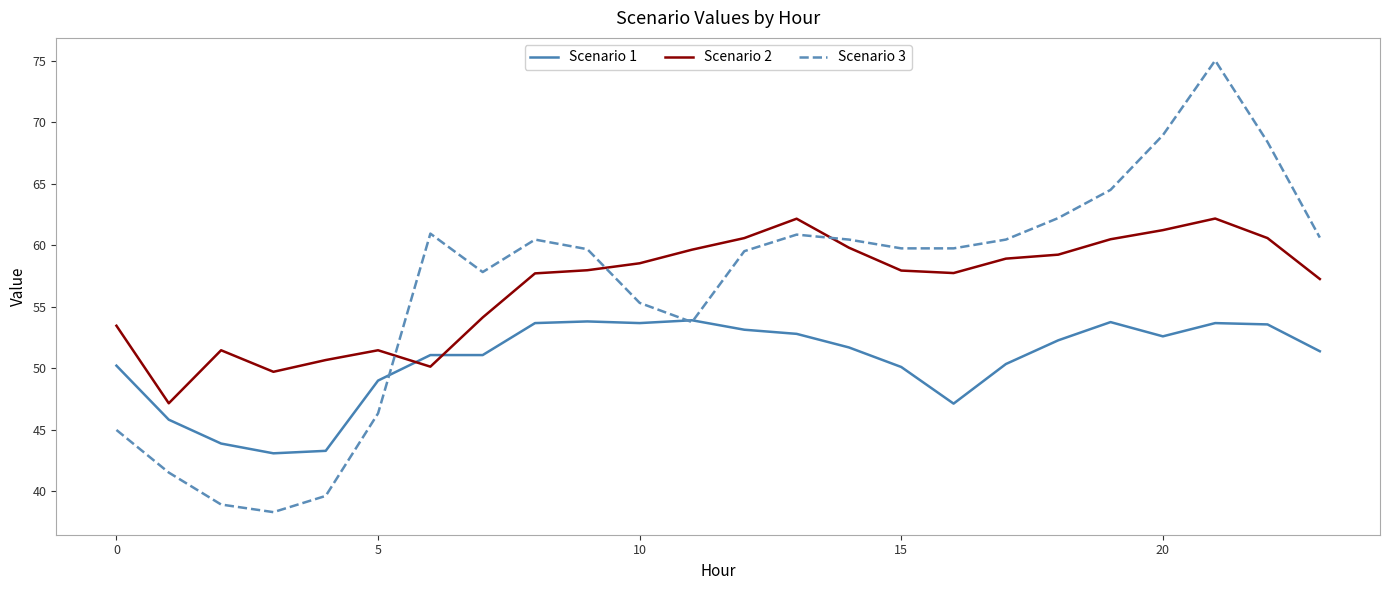

Which series has the widest spread of values?

Scenario 3